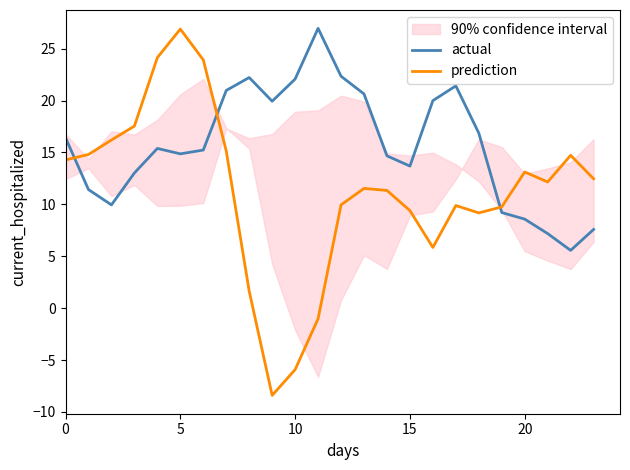

The prediction series shows 23.5 at 22. True or false?

False